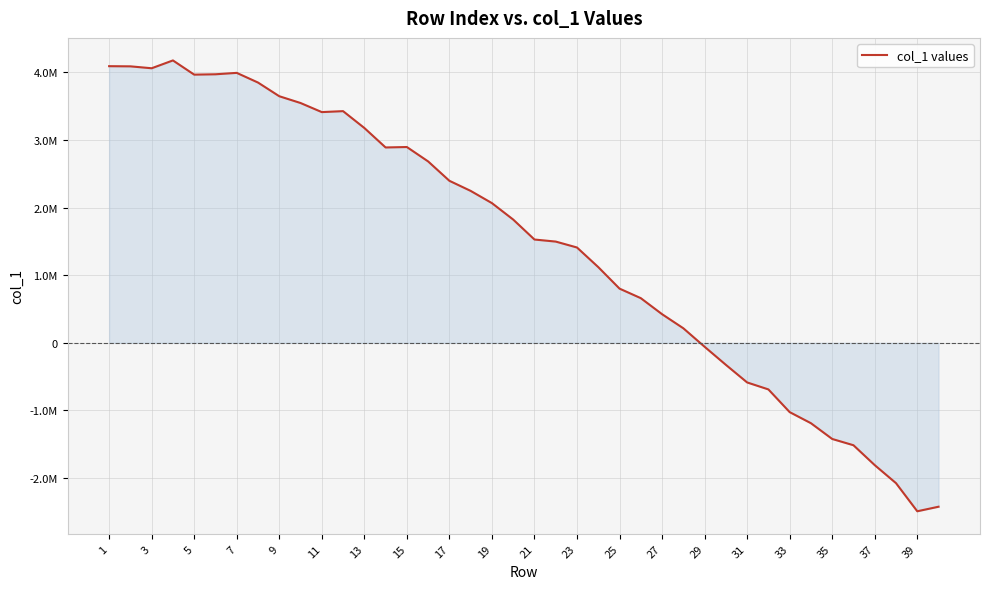

Is this an area chart (filled region under the line)?

Yes